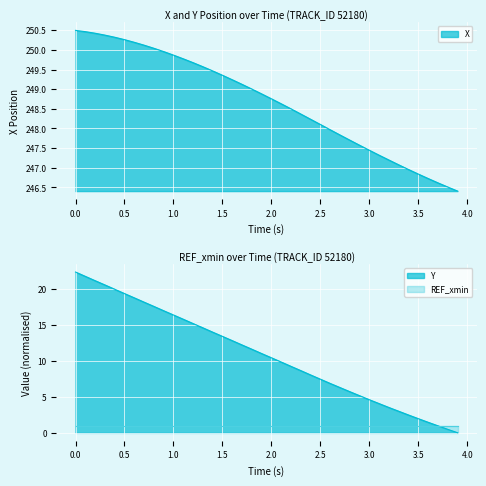

Rank the categories by Y value from lowest to highest.

3.9, 3.8, 3.7, 3.6, 3.5, 3.4, 3.3, 3.2, 3.1, 3.0, 2.9, 2.8, 2.7, 2.6, 2.5, 2.4, 2.3, 2.2, 2.1, 2.0, 1.9, 1.8, 1.7, 1.6, 1.5, 1.4, 1.3, 1.2, 1.1, 1.0, 0.9, 0.8, 0.7, 0.6, 0.5, 0.4, 0.3, 0.2, 0.1, 0.0